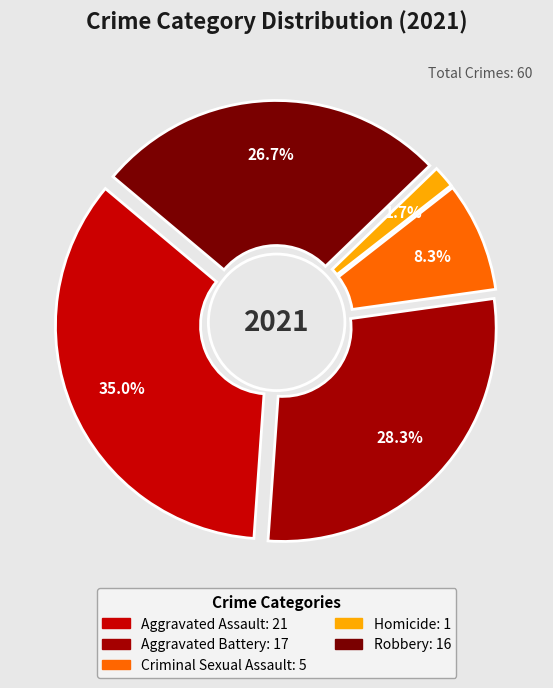

To the nearest percent, what is the combined percentage of Robbery and Criminal Sexual Assault?

35%